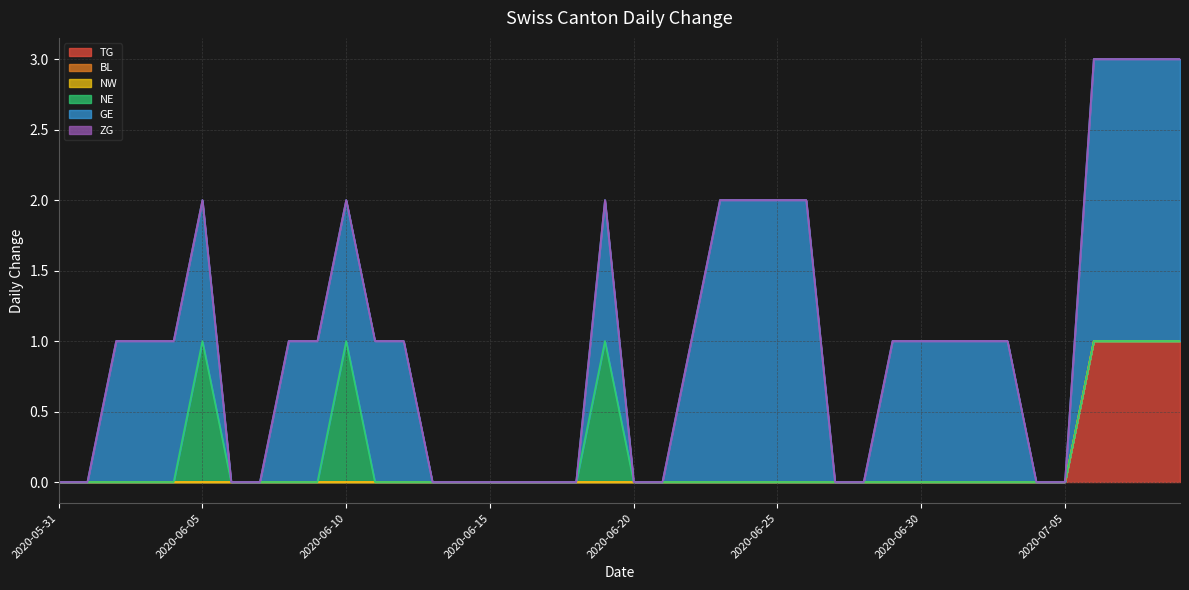

How many categories are shown in the chart?

40